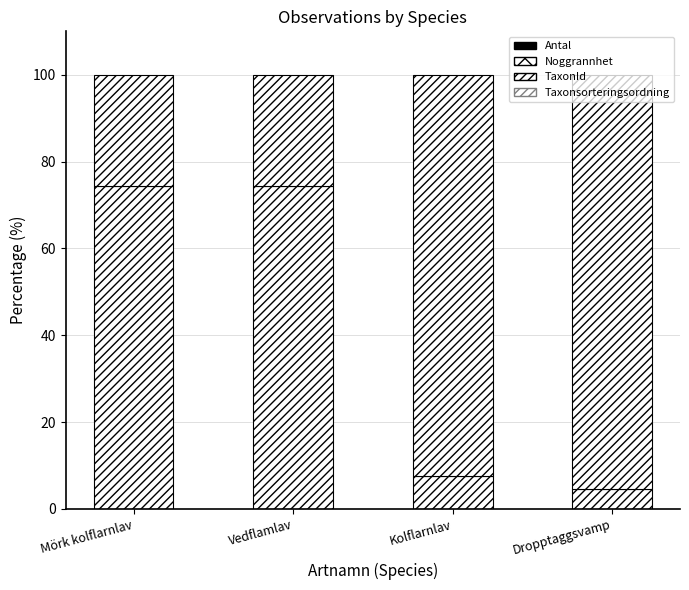

Are the bars grouped side by side (vs. stacked)?

No